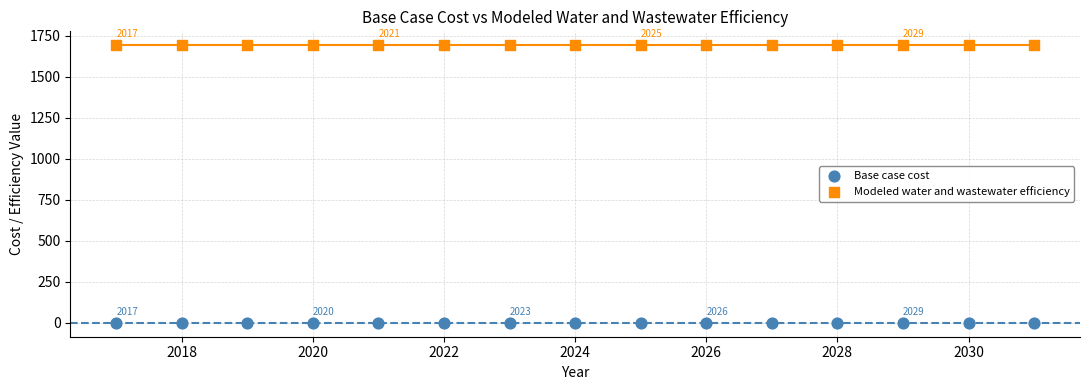

Which series contains the highest Y value?

Modeled water and wastewater efficiency